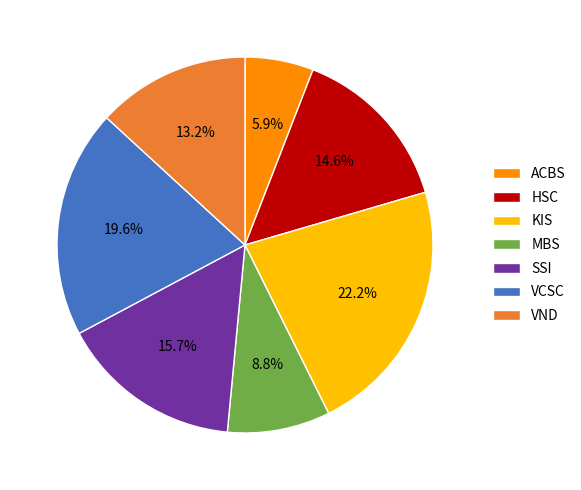

Is there any slice that represents more than half of the pie?

No